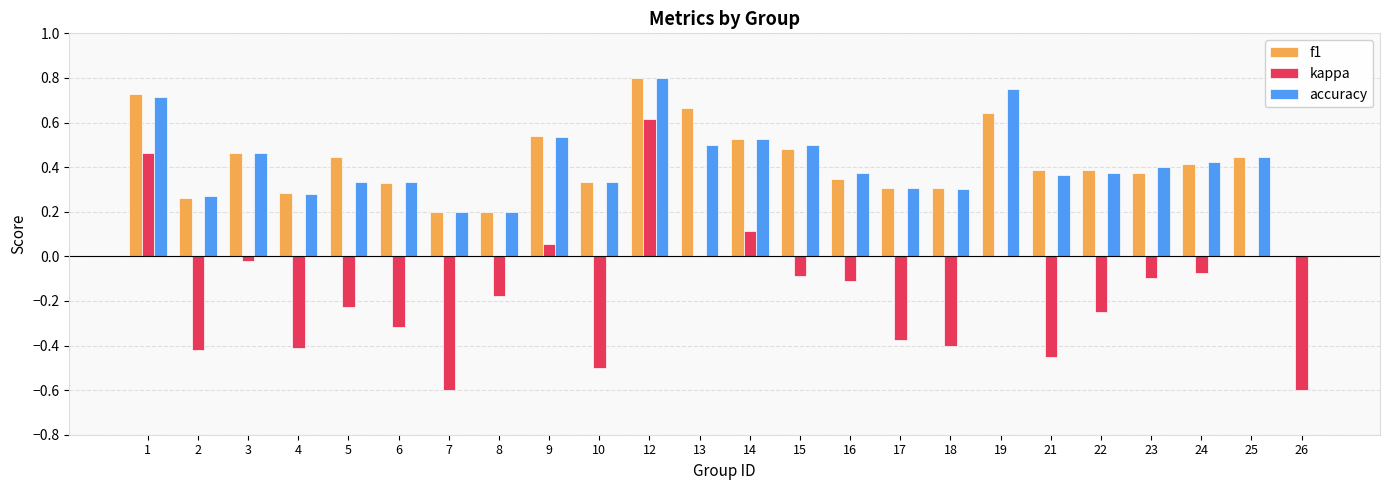

What is the sum of the f1 values at 16 and 13?

1.0